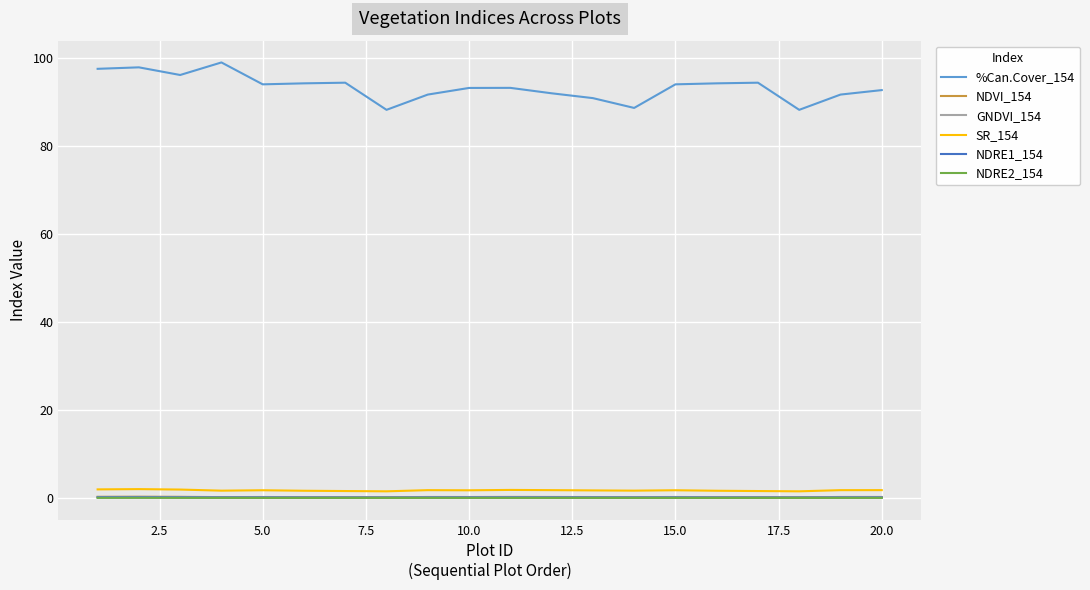

What is the lowest value of the %Can.Cover_154 series?

88.2